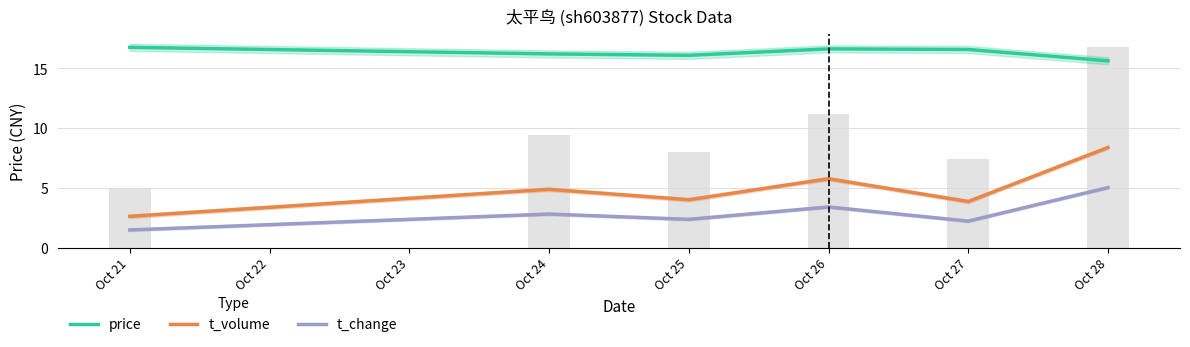

Reading left to right, transcribe all the data shown in this chart.

price: 16.8	16.2	16.1	16.6	16.6	15.6
t_volume: 2.6	4.9	4.0	5.8	3.9	8.4
t_change: 1.5	2.8	2.4	3.4	2.2	5.0